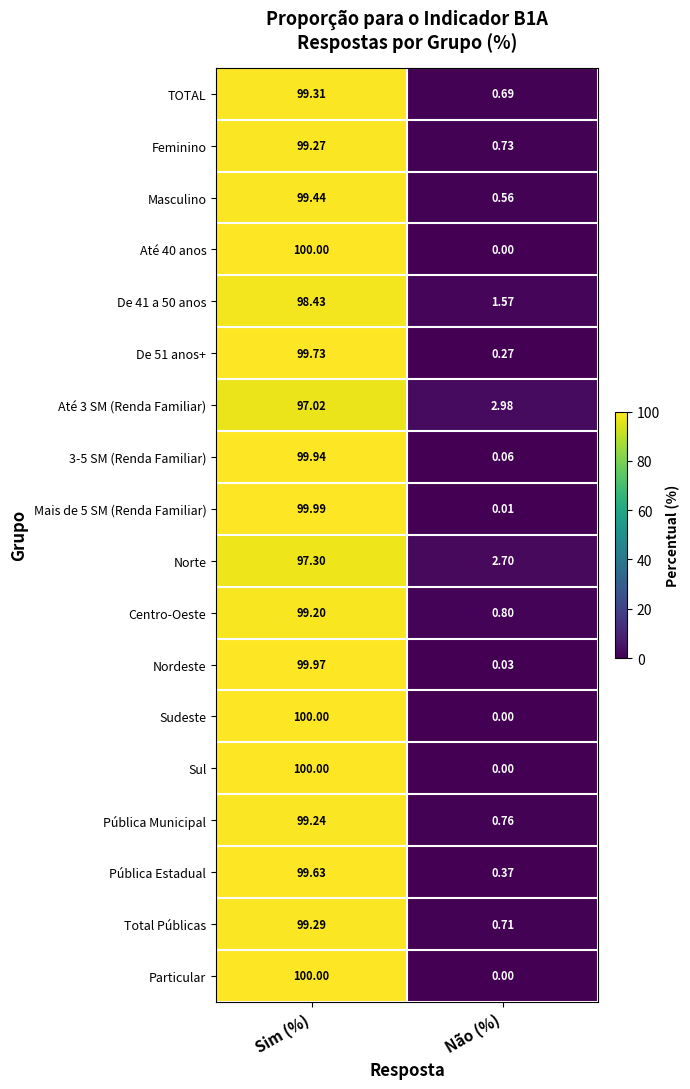

Which label corresponds to the largest value in the chart?

Sim (%)